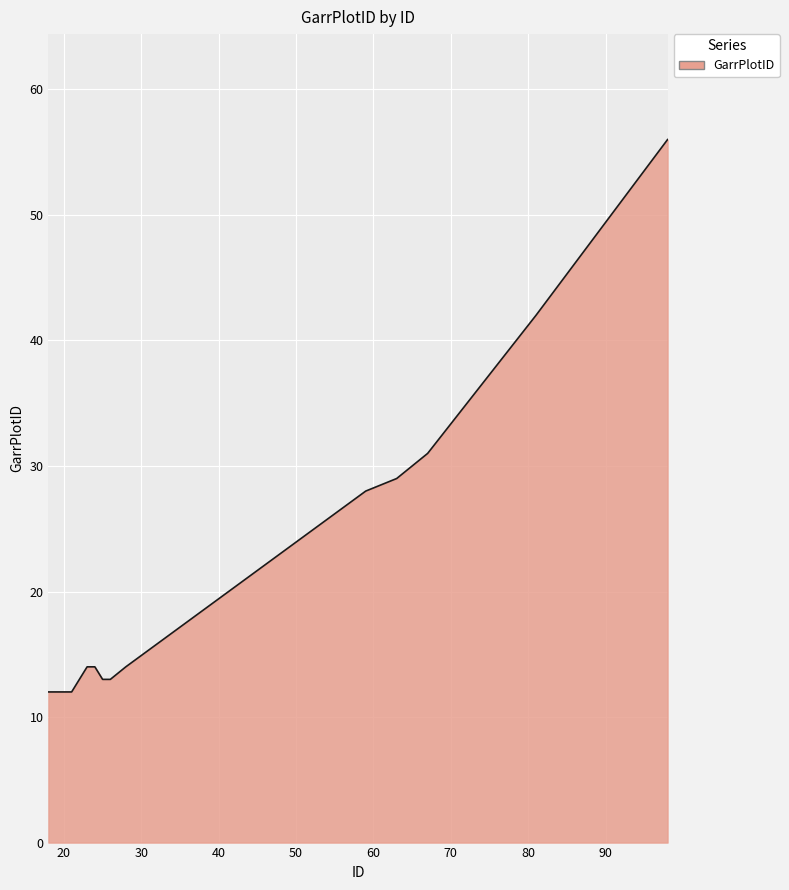

What is the difference between the maximum and minimum values?

44